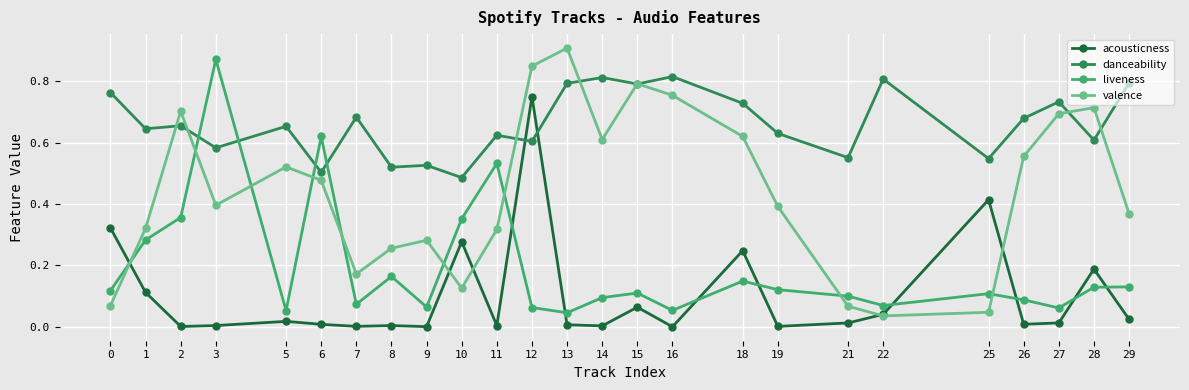

Which label corresponds to the largest value in the chart?

13